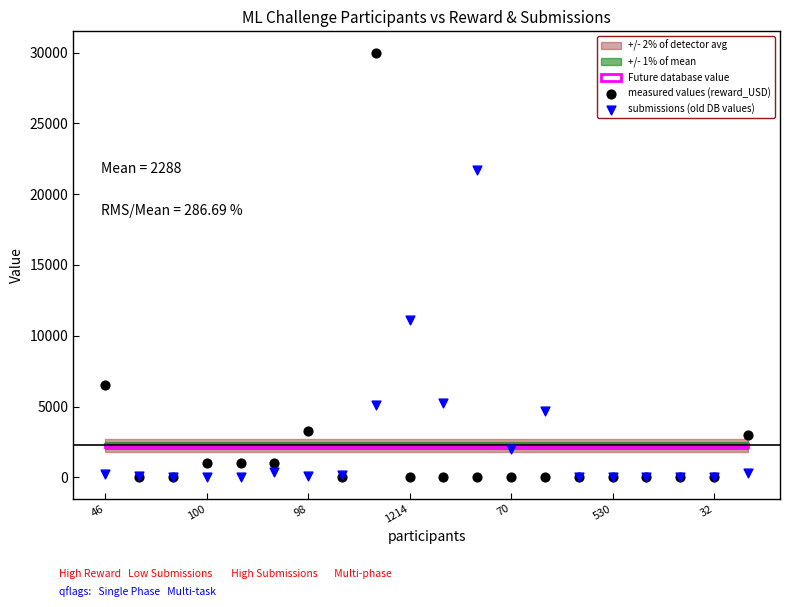

In the measured values (reward_USD) series, what Y value is closest to 15000?

6500